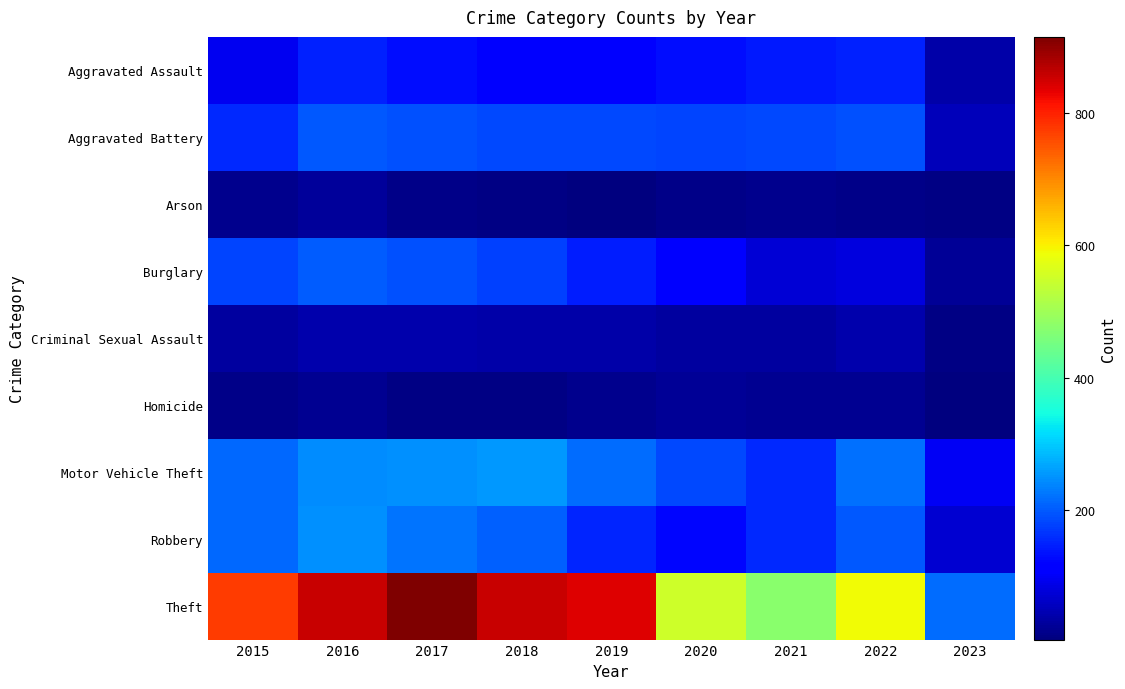

Between 2016 and 2017, which series saw the biggest shift?

Theft